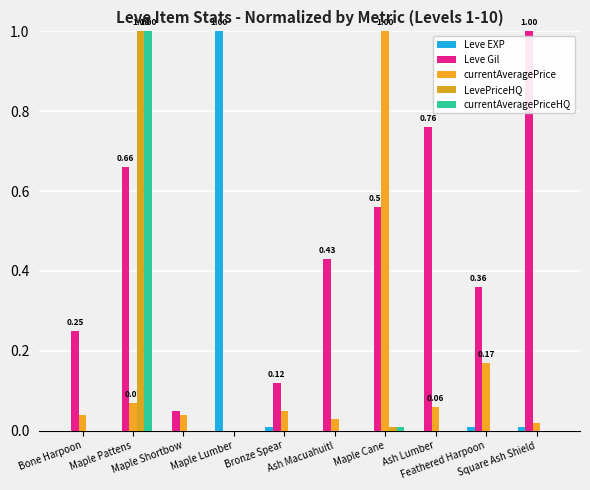

Where is currentAveragePrice nearest to the value 0?

Maple Lumber